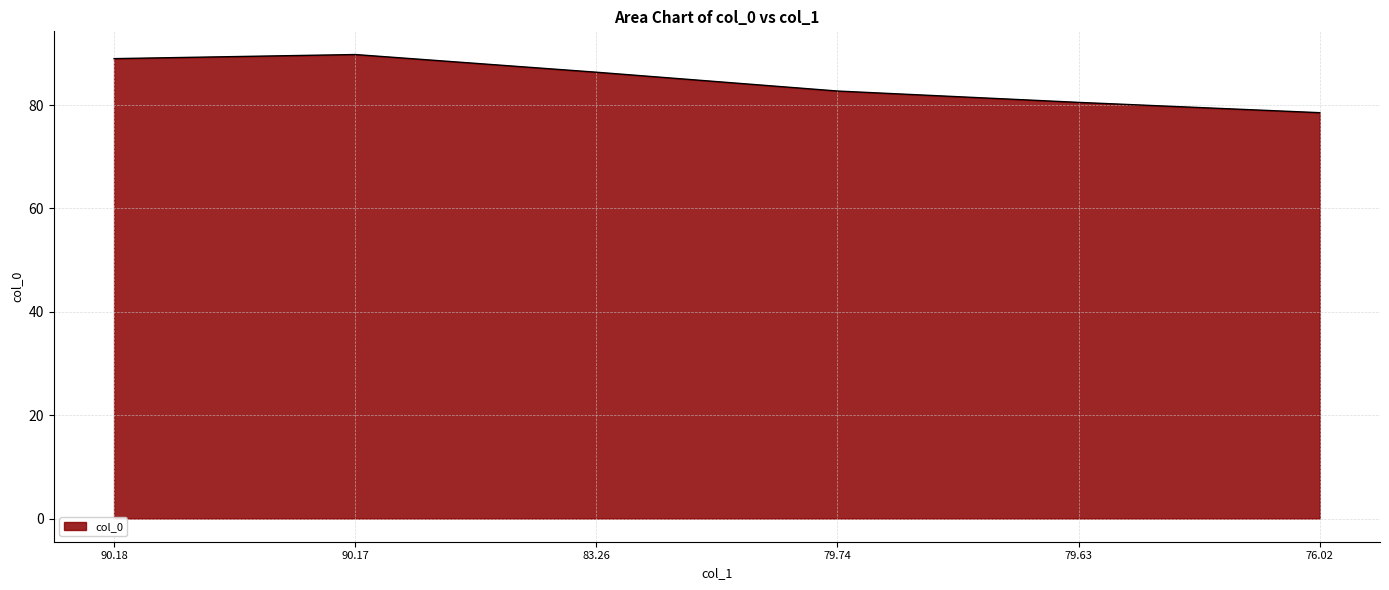

What position from the left is 90.18?

1